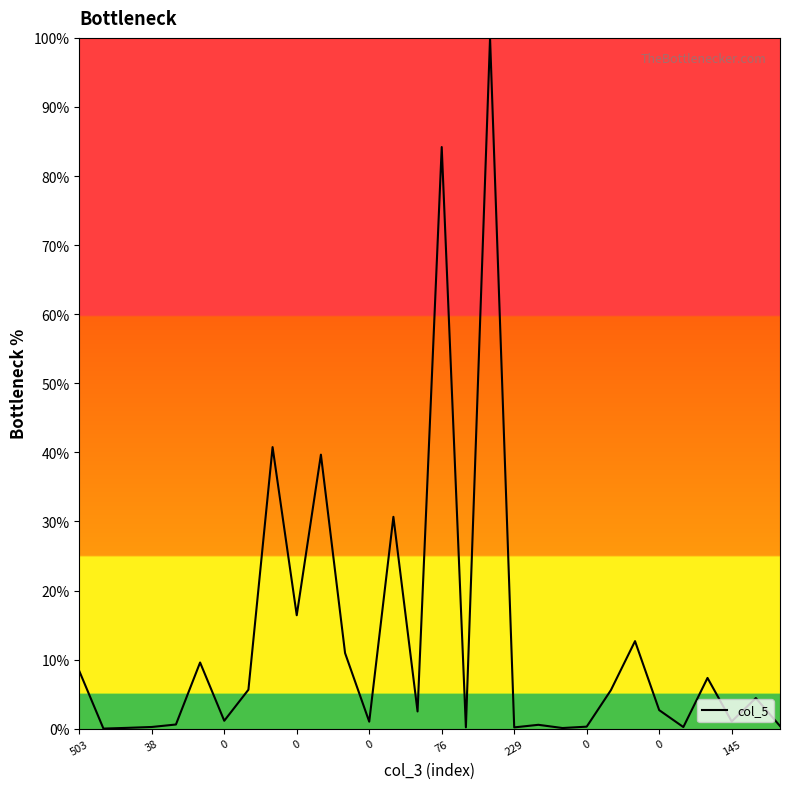

What is the maximum value shown in the chart?

100.0